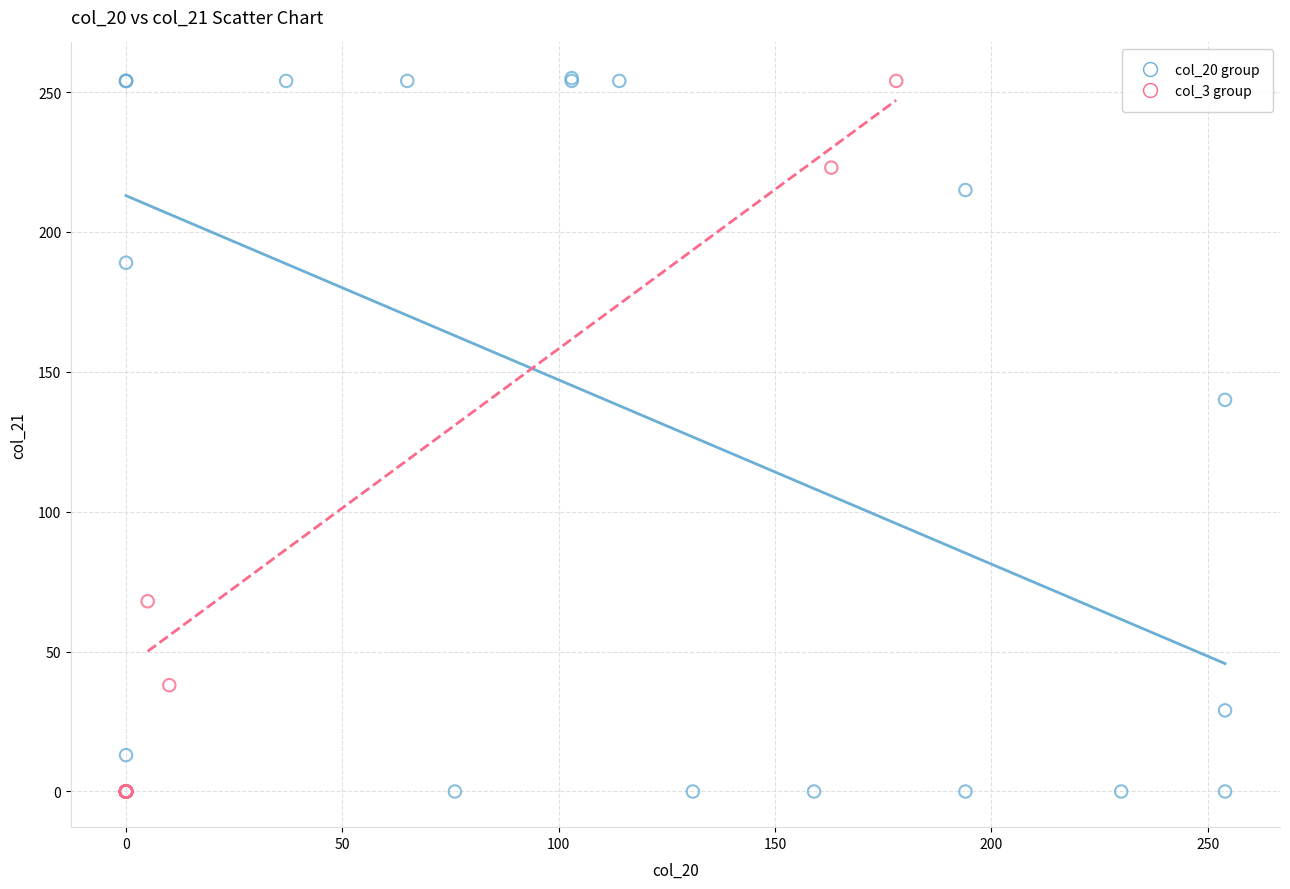

Which series has the largest Y range (max minus min)?

col_20 group